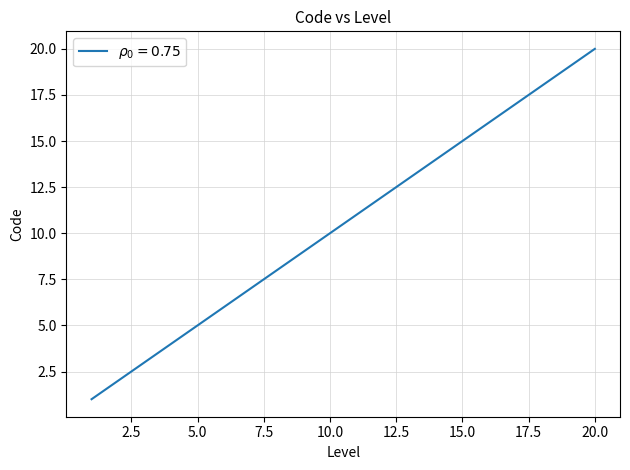

Reading left to right, extract all data points from this chart.

1	2	3	4	5	6	7	8	9	10	11	12	13	14	15	16	17	18	19	20